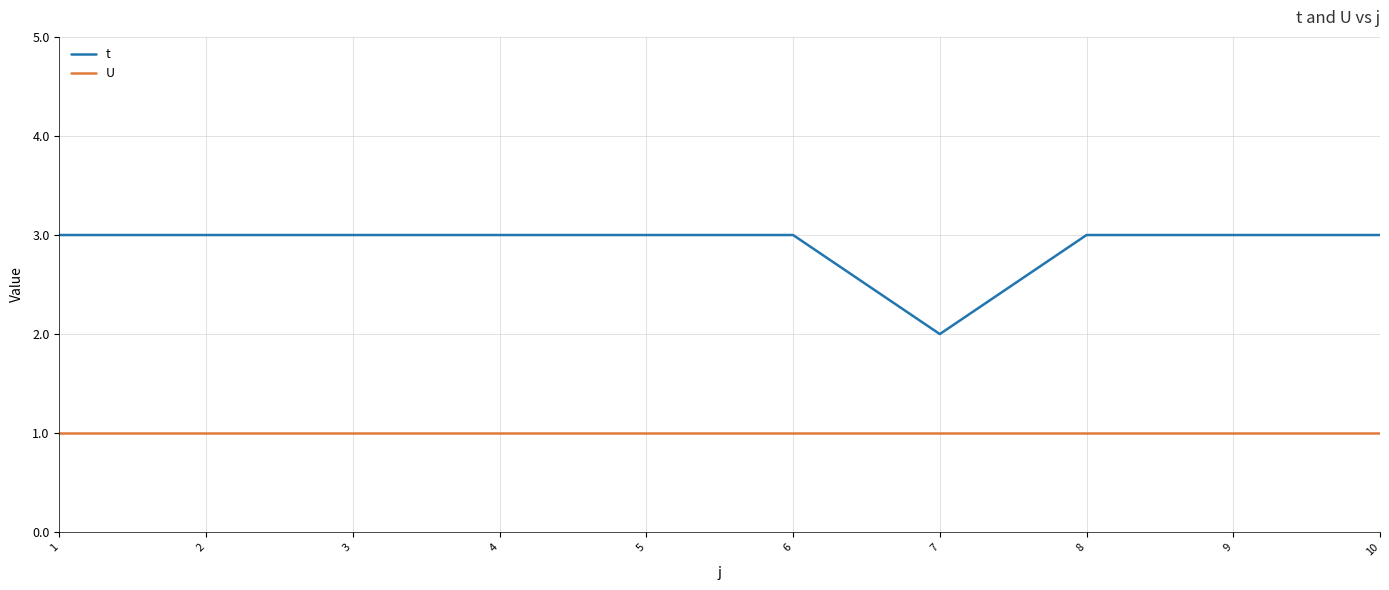

What is the maximum value shown in the chart?

3